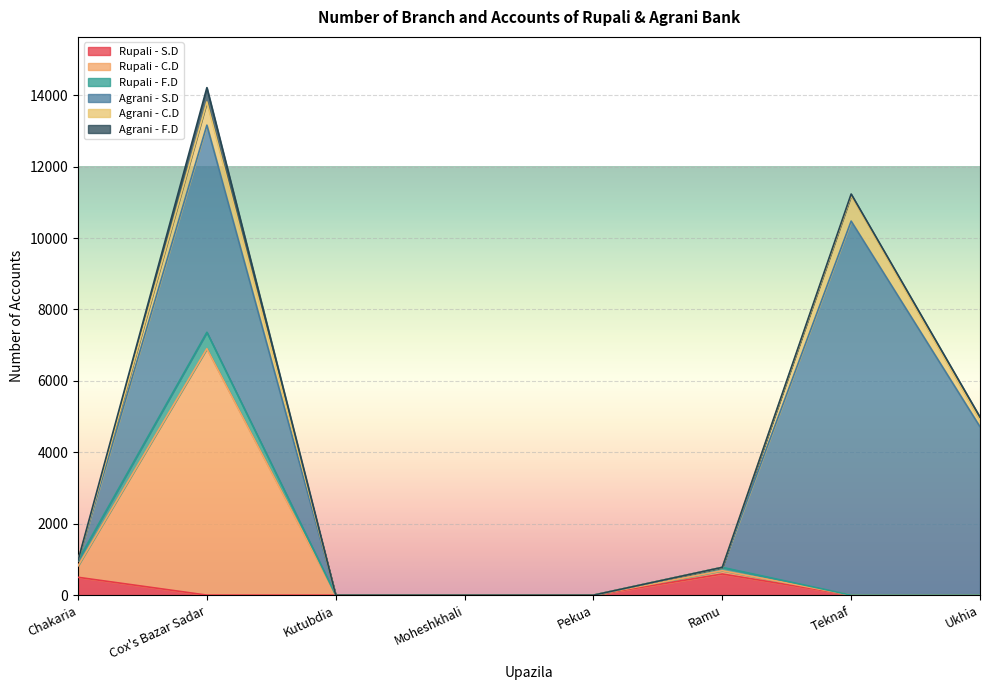

At which label does Rupali - S.D reach its minimum?

Kutubdia